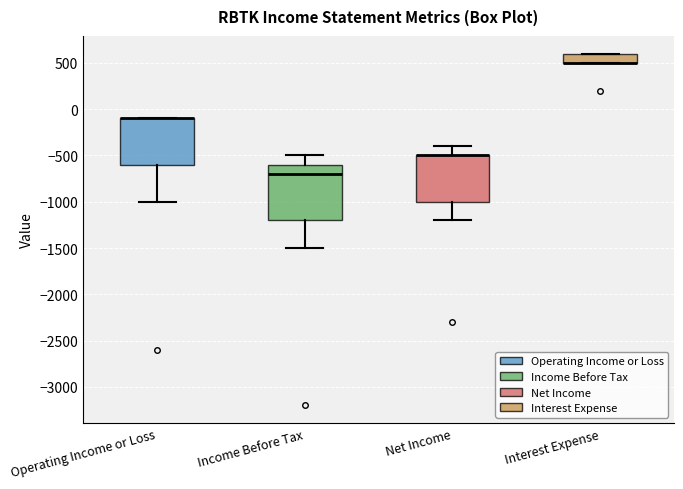

Reading left to right, read every box against the y-axis: the position of its median line, the range the box covers, and the ends of its whiskers. The values are not printed on the chart, so give them approximately, as read against the axis.

Operating Income or Loss: median -100 (drawn on the box's upper edge), box -600 to -100, whiskers -1000 to -100
Income Before Tax: median -700, box -1200 to -600, whiskers -1500 to -500
Net Income: median -500 (drawn on the box's upper edge), box -1000 to -500, whiskers -1200 to -400
Interest Expense: median 500 (drawn on the box's lower edge), box 500 to 600, whiskers 500 to 600